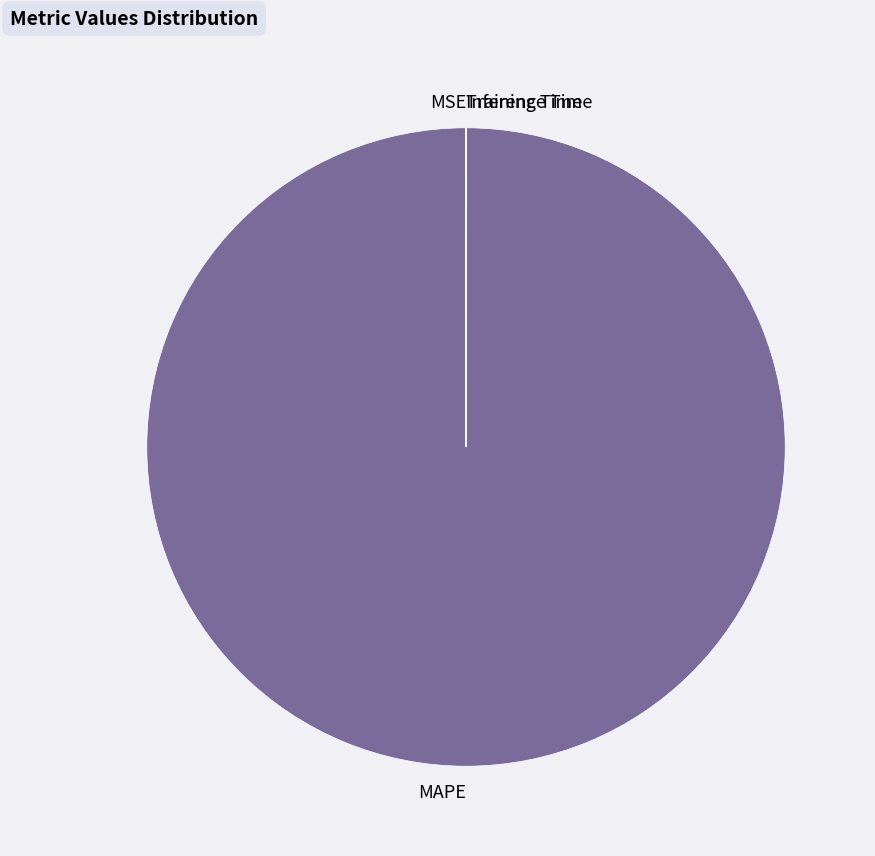

Which category accounts for the majority?

MAPE